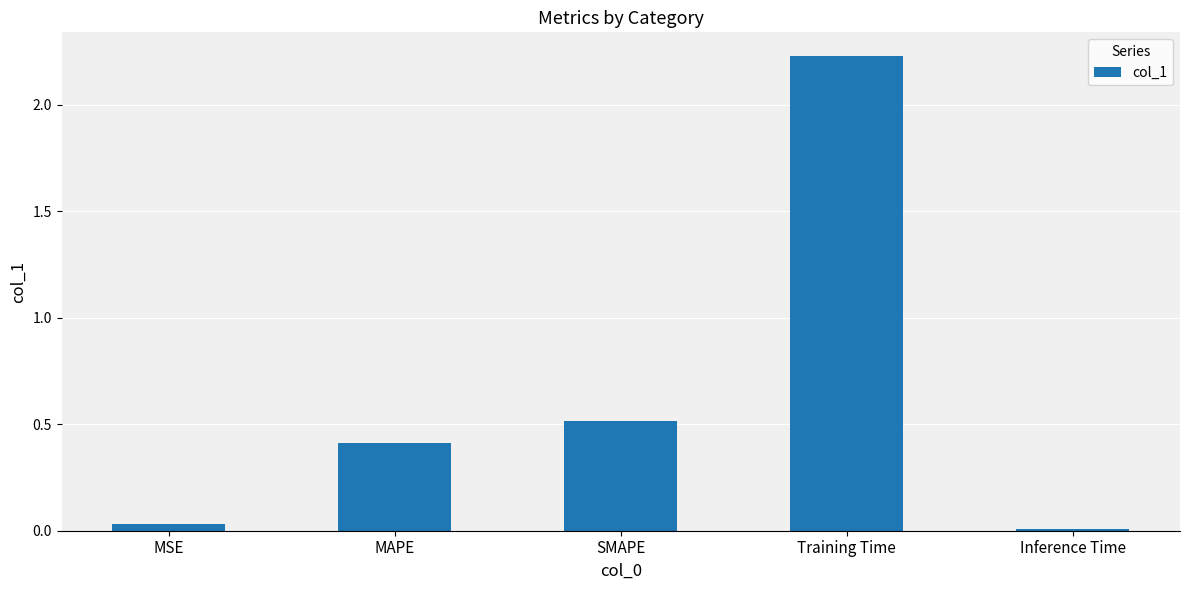

True or false: the data shows 0.0 at MSE.

True